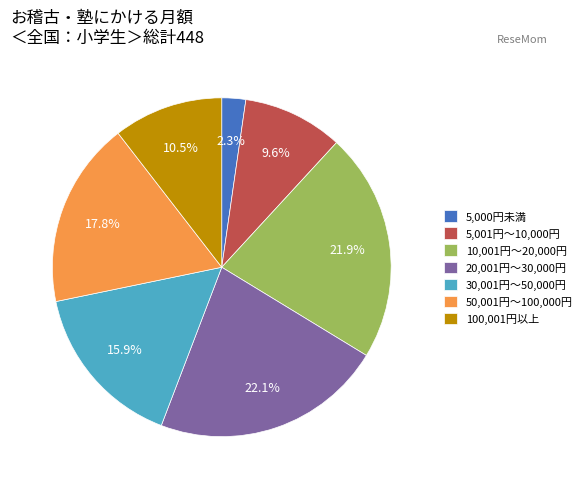

Between 5,001円～10,000円 and 10,001円～20,000円, which is larger?

10,001円～20,000円